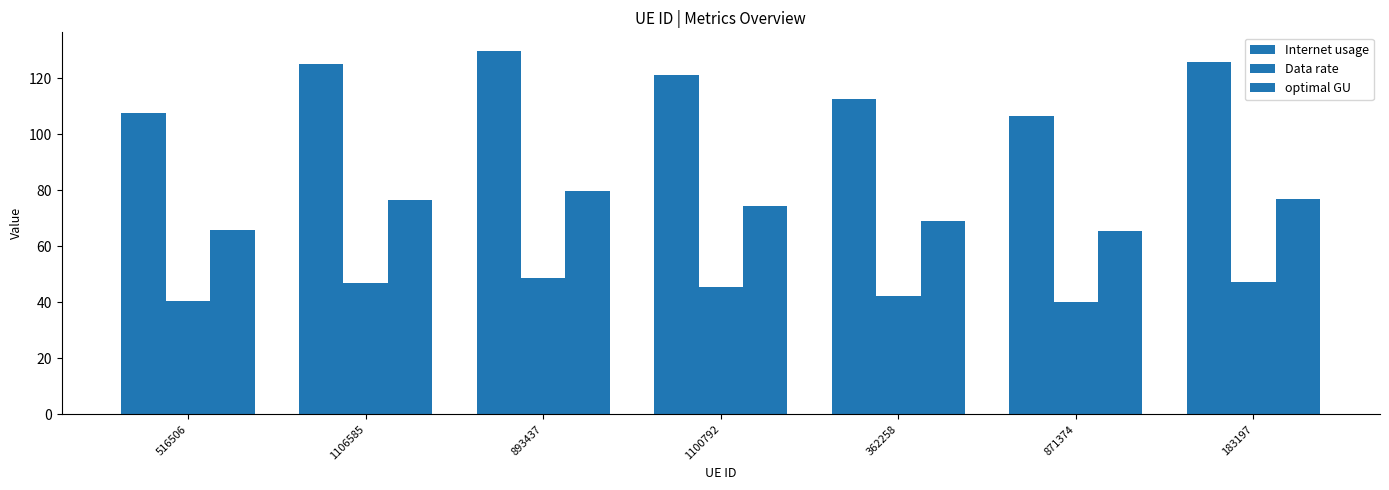

Is the value of Internet usage at 183197 greater than the value of Data rate at 183197?

Yes